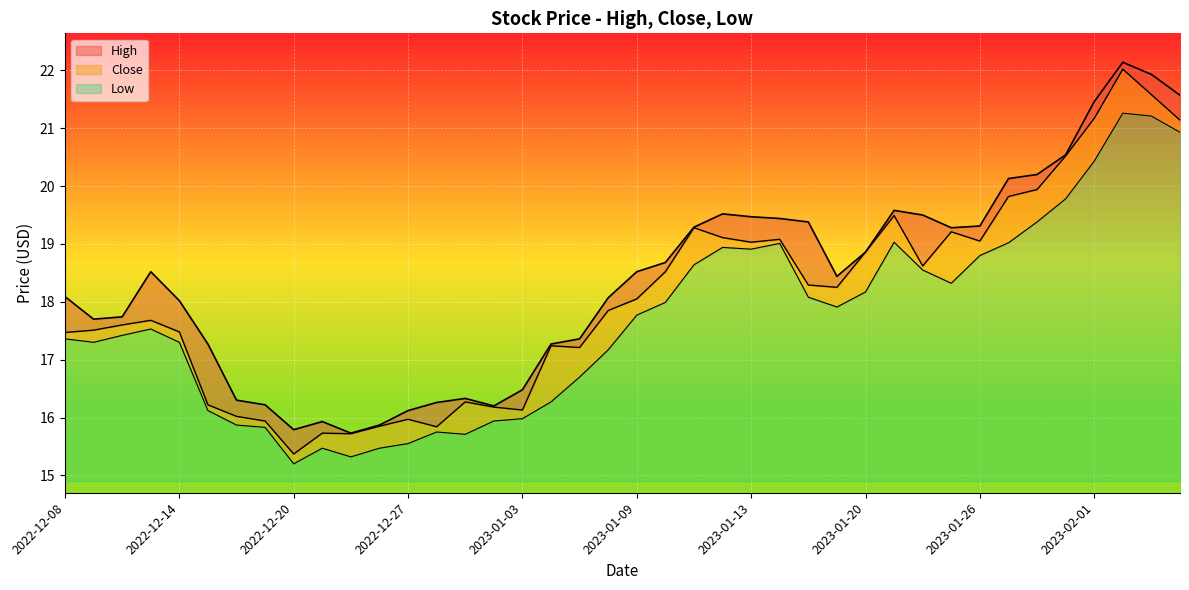

Between 2023-01-05 and 2023-02-03, which series saw the biggest shift?

High